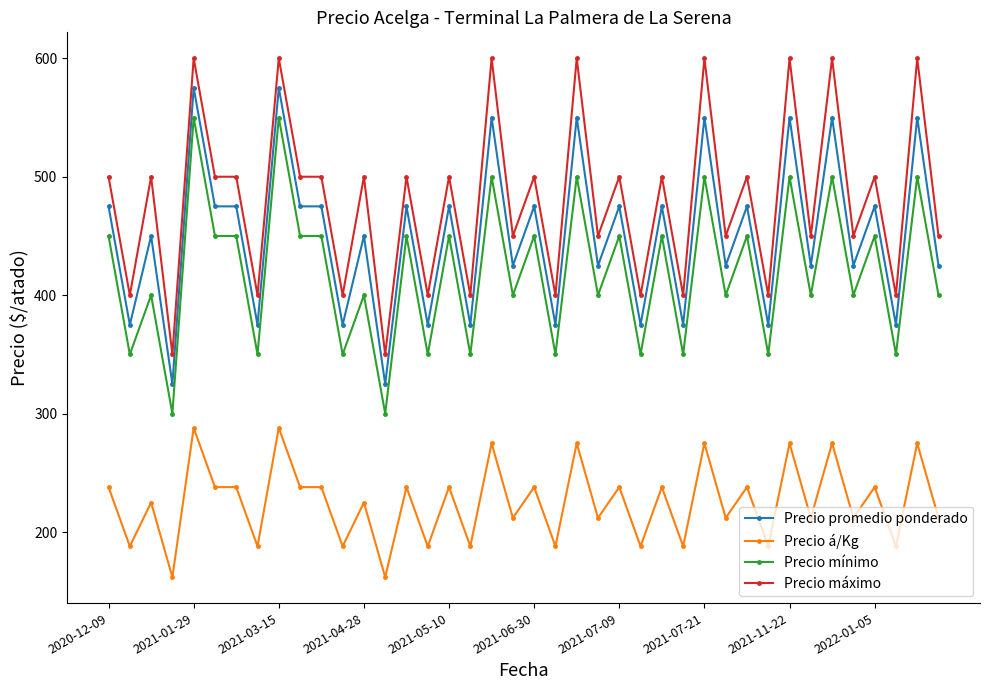

True or false: Precio á/Kg has more than 1 points higher than both neighbors.

True